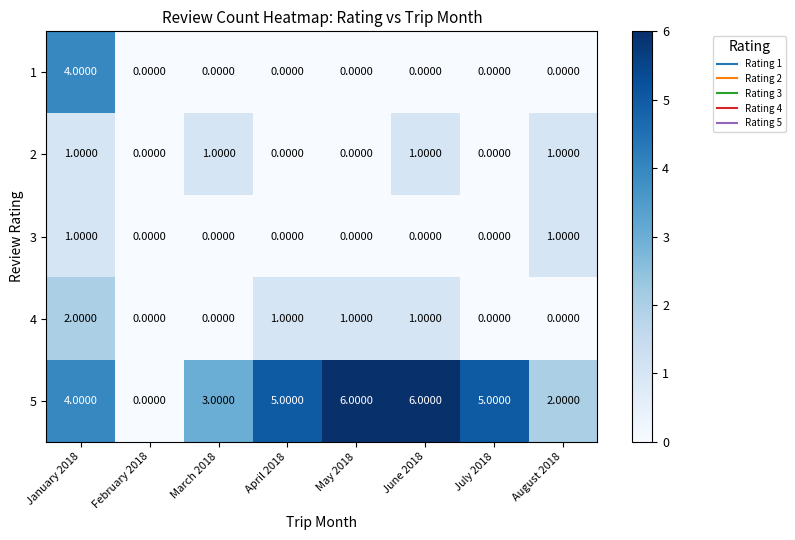

Which series changed the most between February 2018 and June 2018?

5